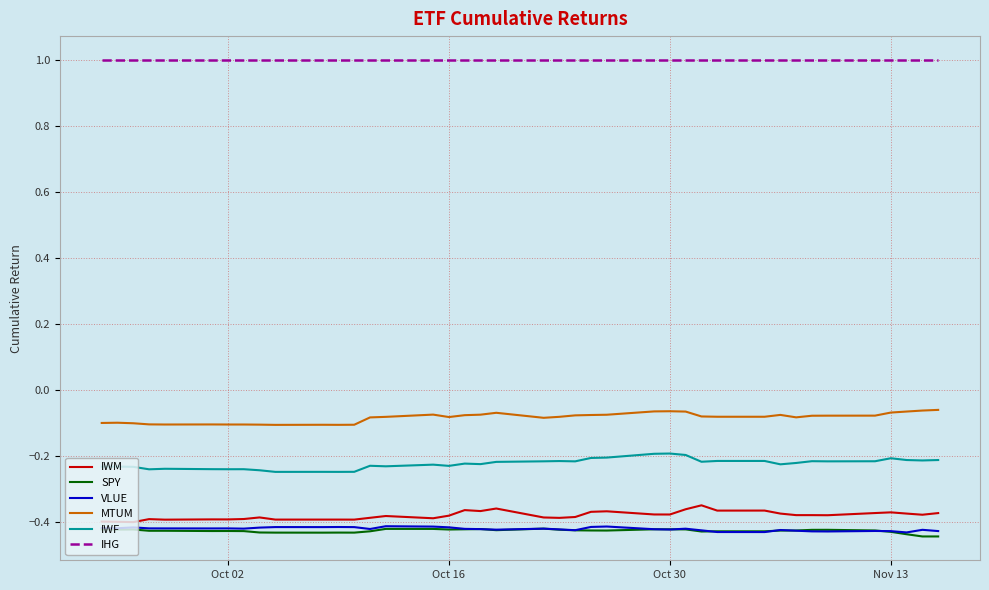

True or false: SPY and MTUM intersect in this chart.

False